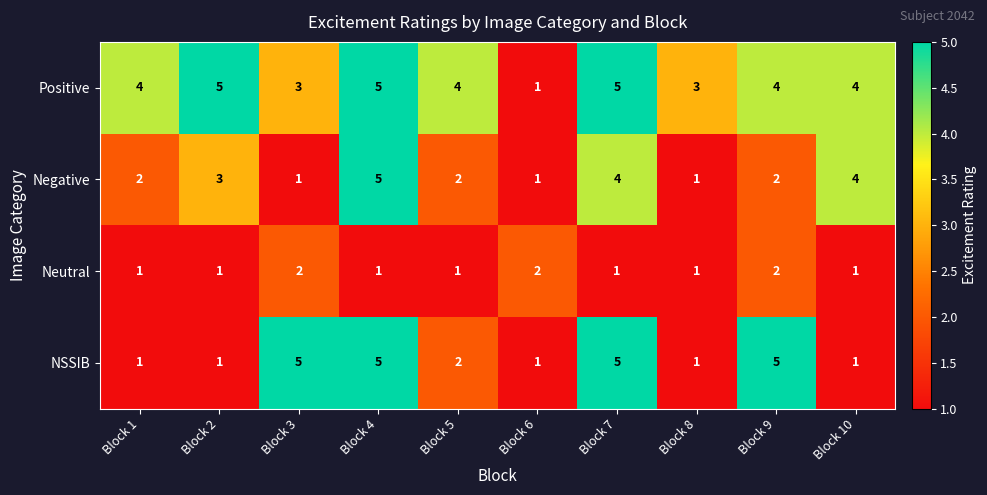

Count the Negative values in the range 1 to 4.

9